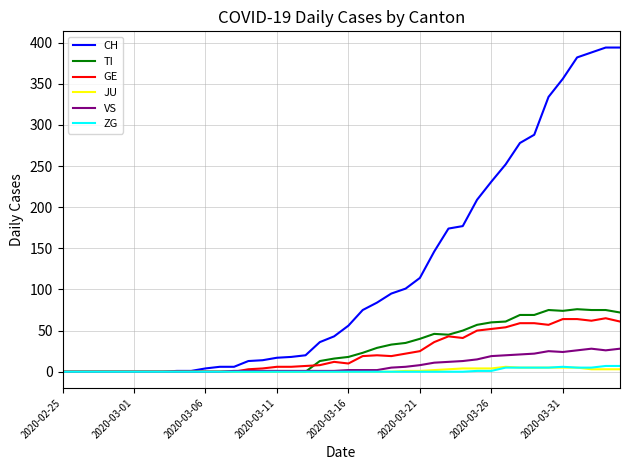

Which series has the largest total across all categories?

CH